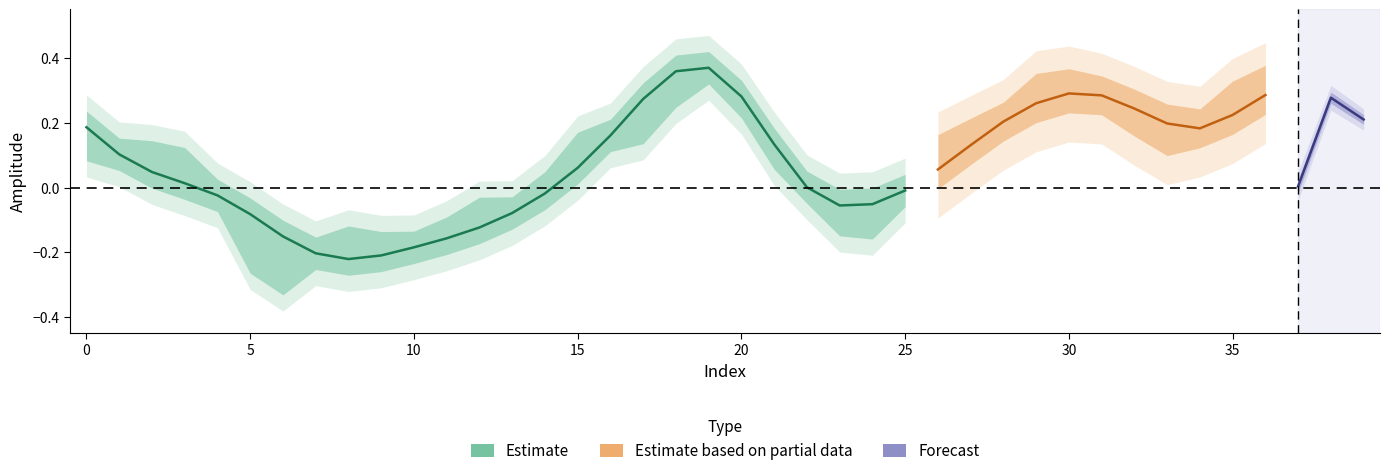

True or false: spline and prediction intersect in this chart.

False